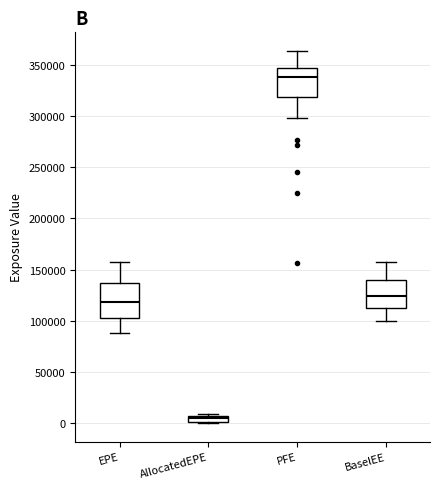

Which box has the highest median line?

PFE